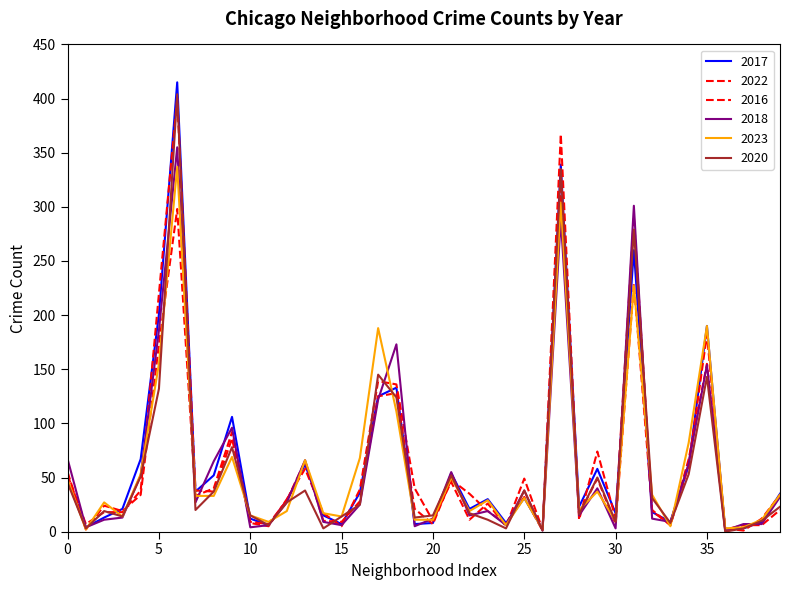

What is the difference between the maximum and second lowest values in the 2017 series?

413